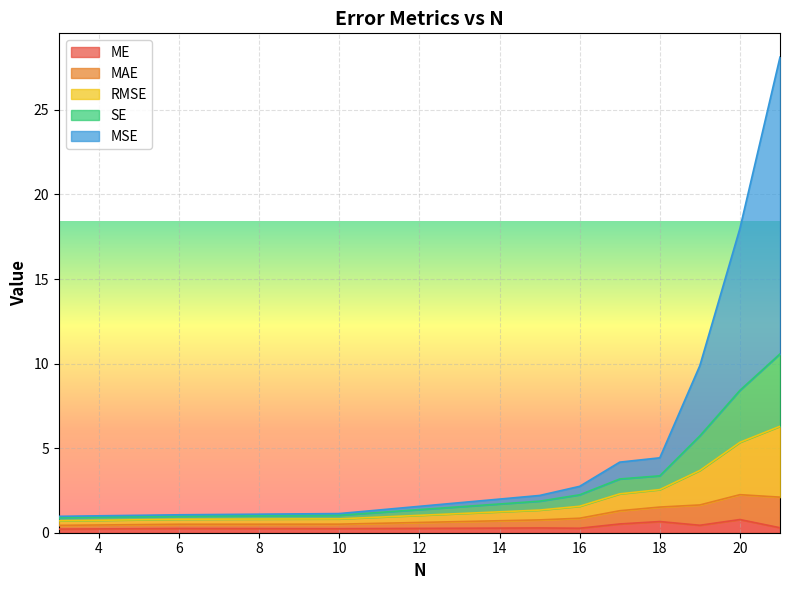

What is the difference between the highest and lowest values at 18?

0.4